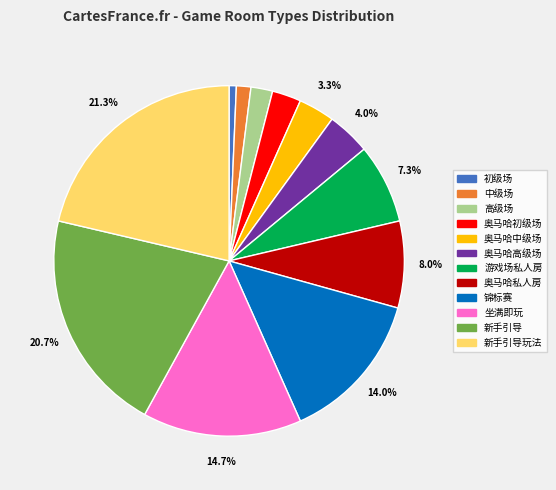

Which slice is the smallest?

初级场